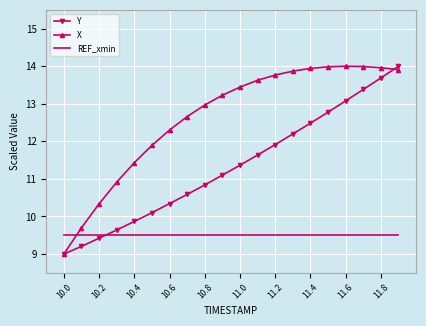

What is the maximum value for REF_xmin?

9.5